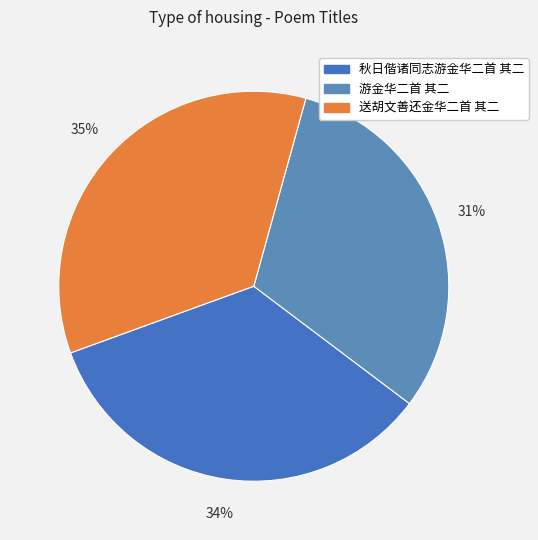

What is the total percentage of 送胡文善还金华二首 其二 and 游金华二首 其二?

65.8%